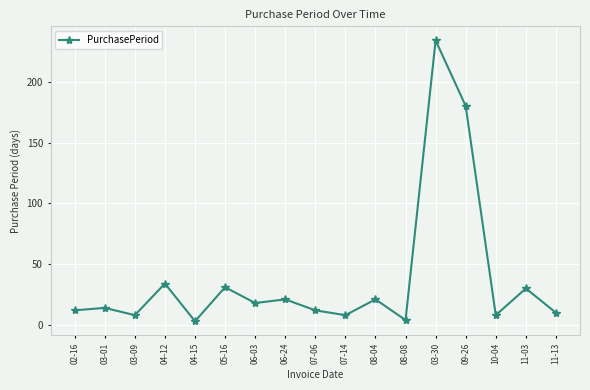

What is the ratio of the value at 03-01 to the value at 08-08?

3.5